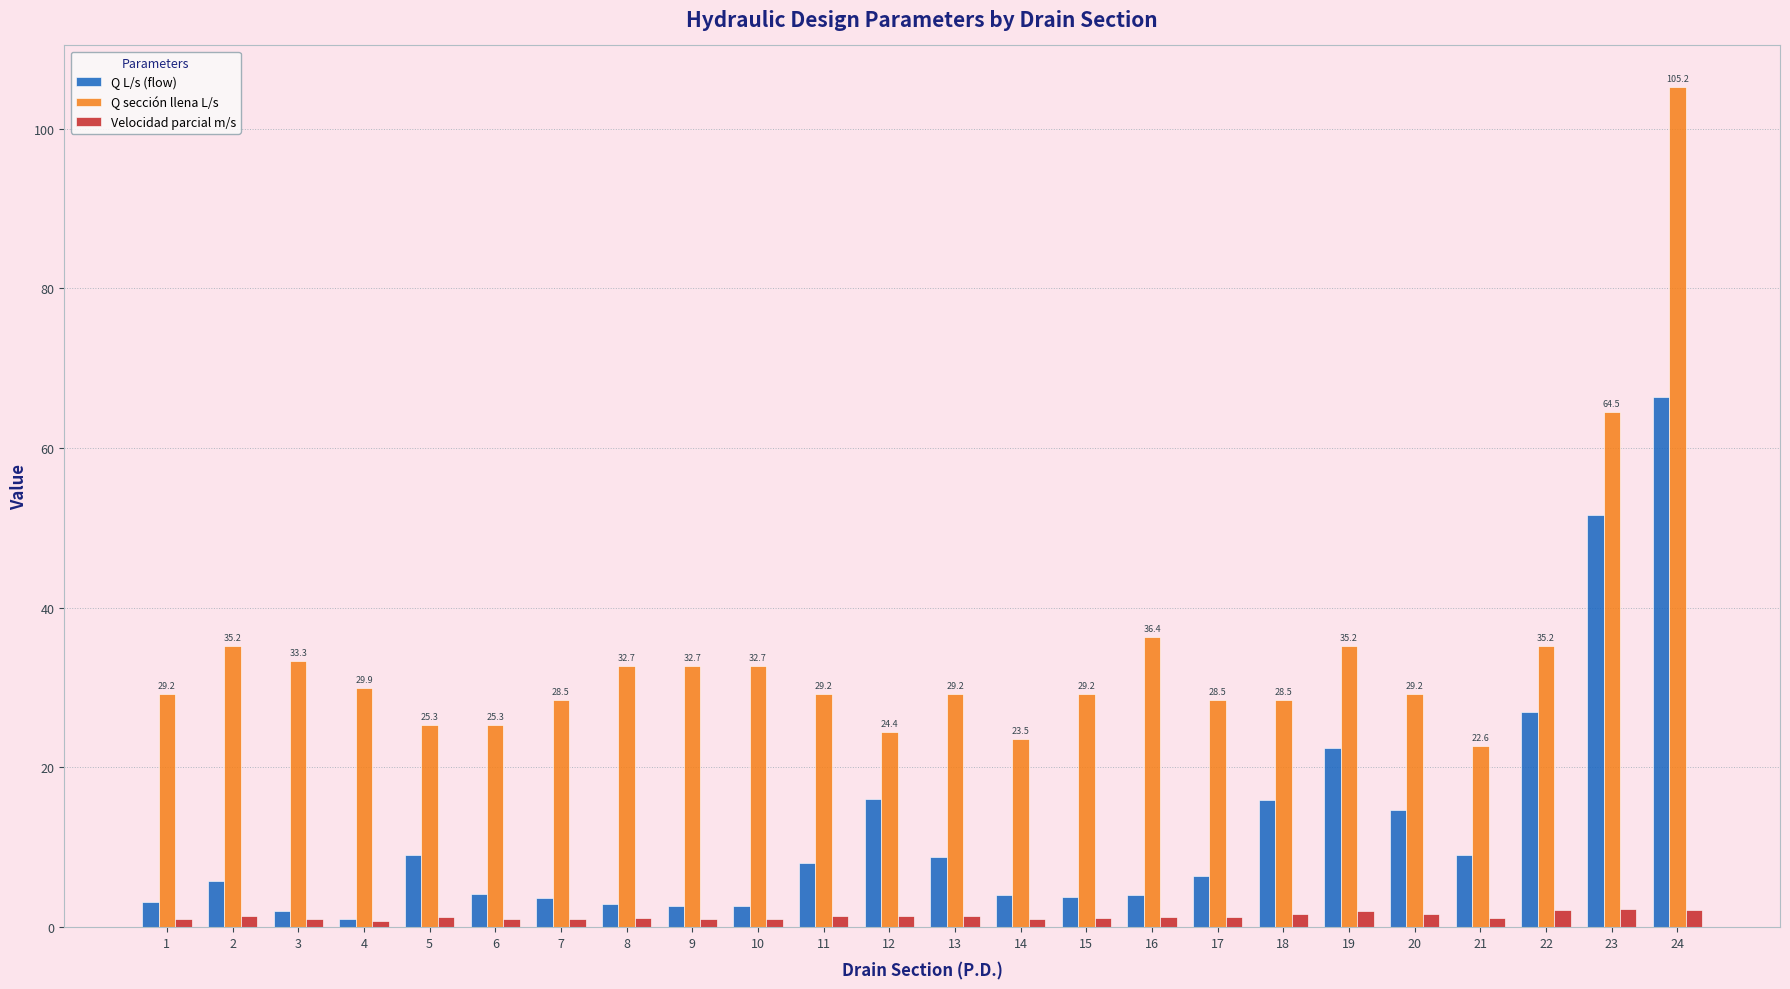

What is the value of the Q L/s (flow) bar at the 14th from the left?

4.1